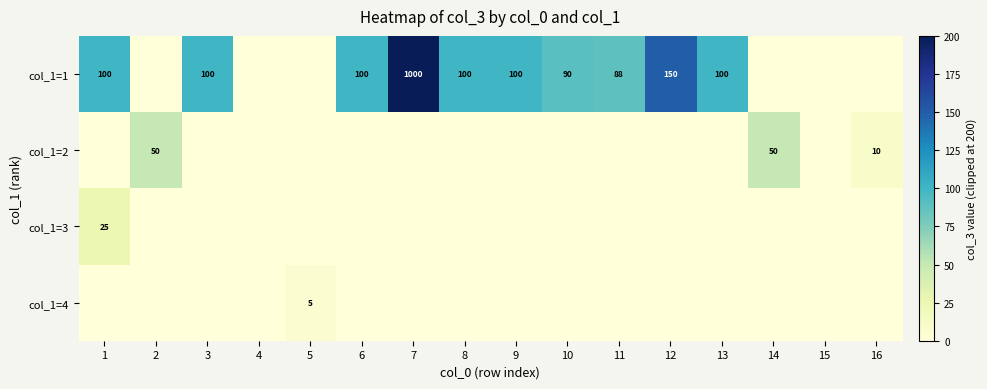

Between 11 and 4, which is larger?

11